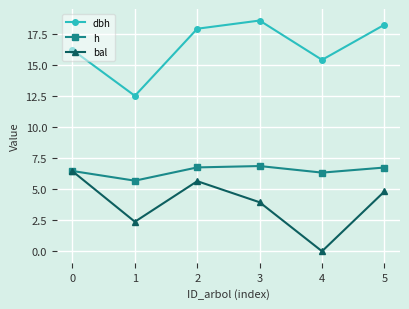

Does the chart have visible grid lines?

Yes